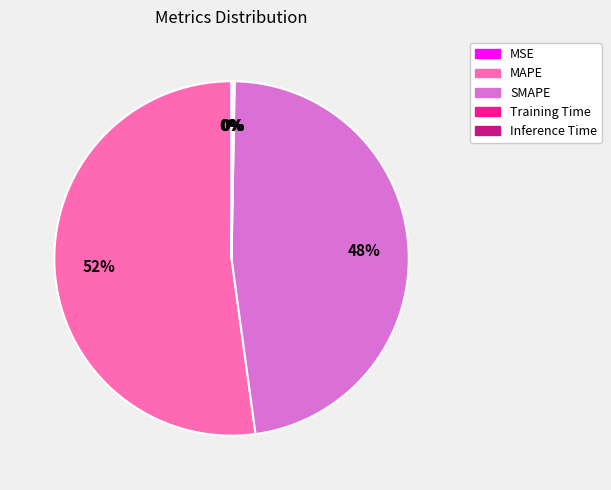

To the nearest percent, what portion does SMAPE represent?

48%